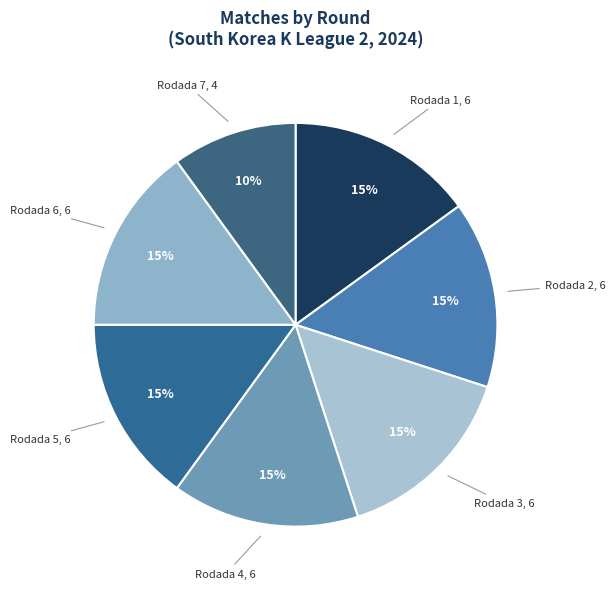

Count the number of slices in the pie.

7